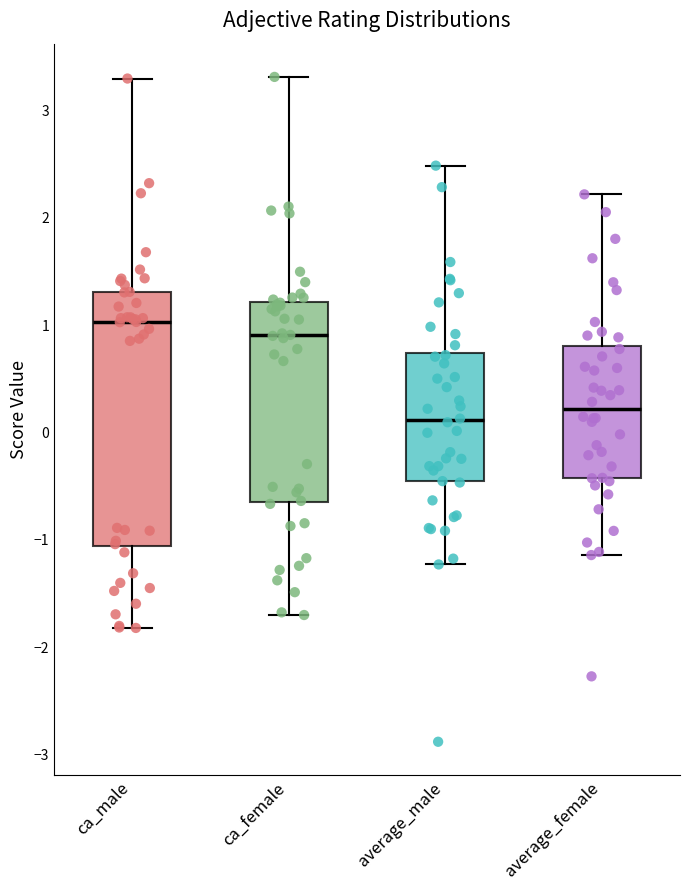

Where is the lower edge of the box for average_female on the y-axis? The values are not printed on the chart, so give them approximately, as read against the axis.

-0.4